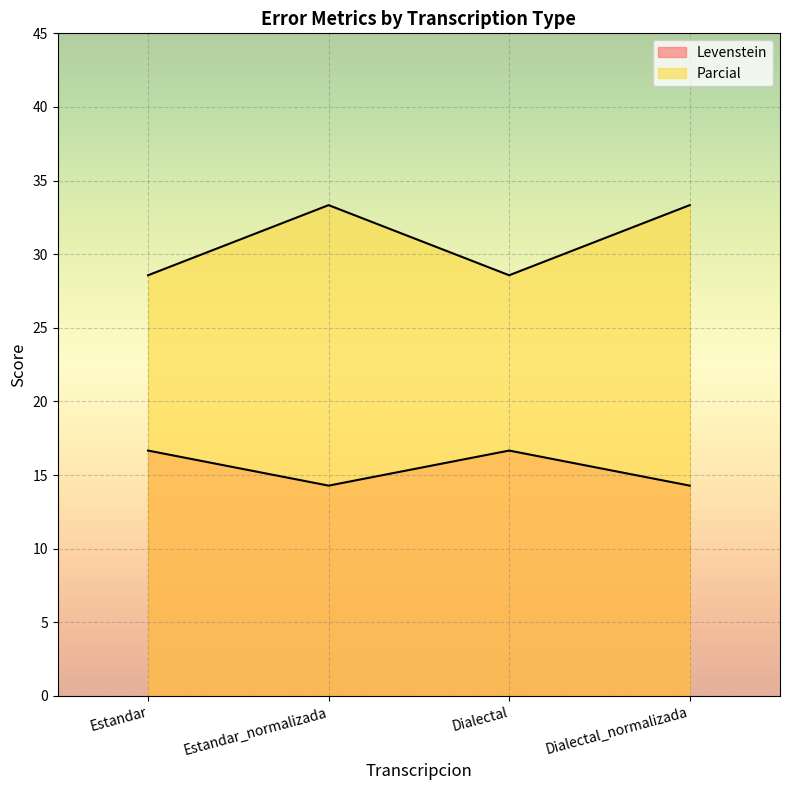

Count the number of data series in this chart.

2